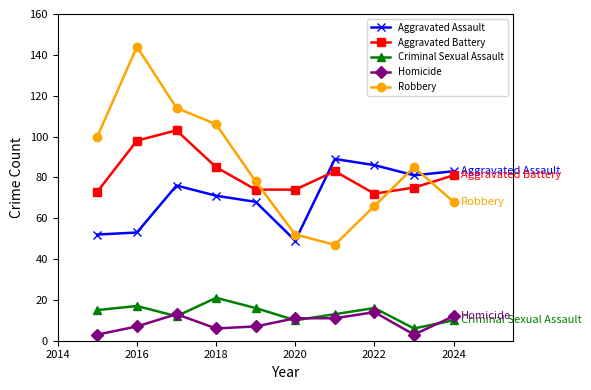

List the series in order of their peak value, lowest first.

Homicide, Criminal Sexual Assault, Aggravated Assault, Aggravated Battery, Robbery